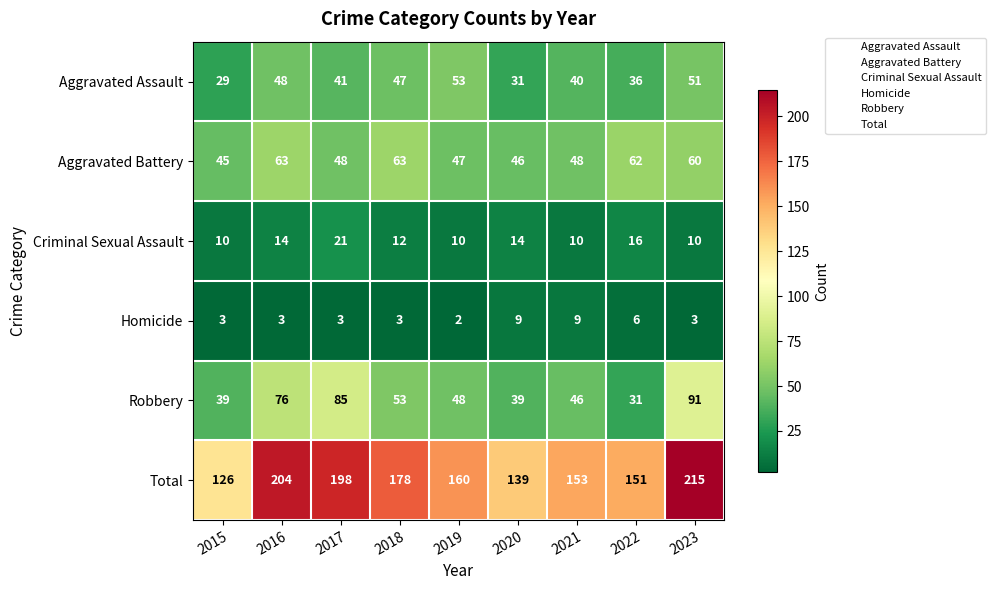

What is the sum of all Homicide values?

41